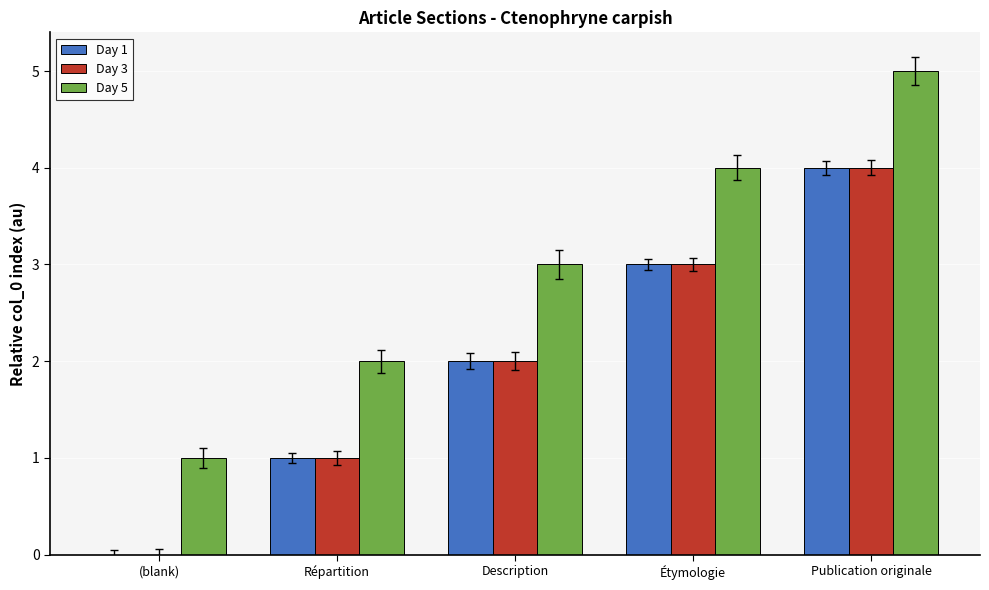

What is the average value of the Day 5 series?

3